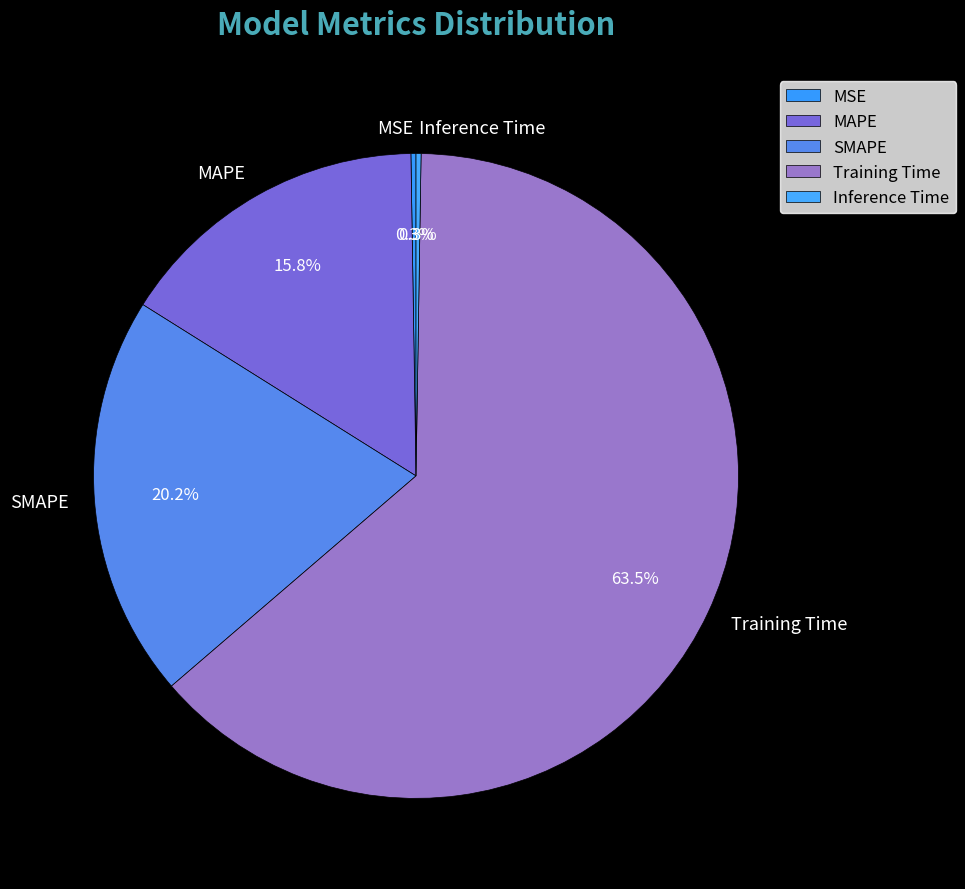

What portion of the pie excludes SMAPE?

79.8%